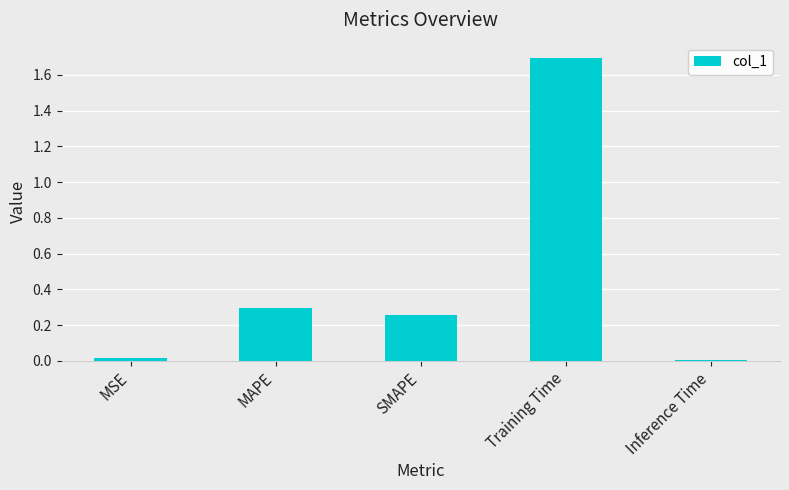

The chart shows a value of 1.7 at Training Time. True or false?

True